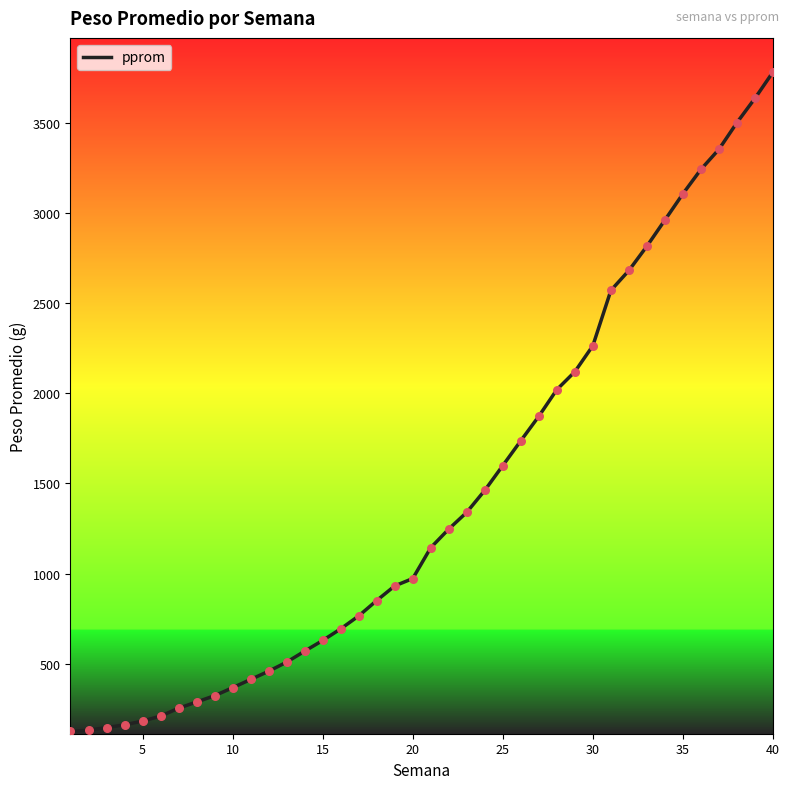

What is the minimum value shown in the chart?

124.5